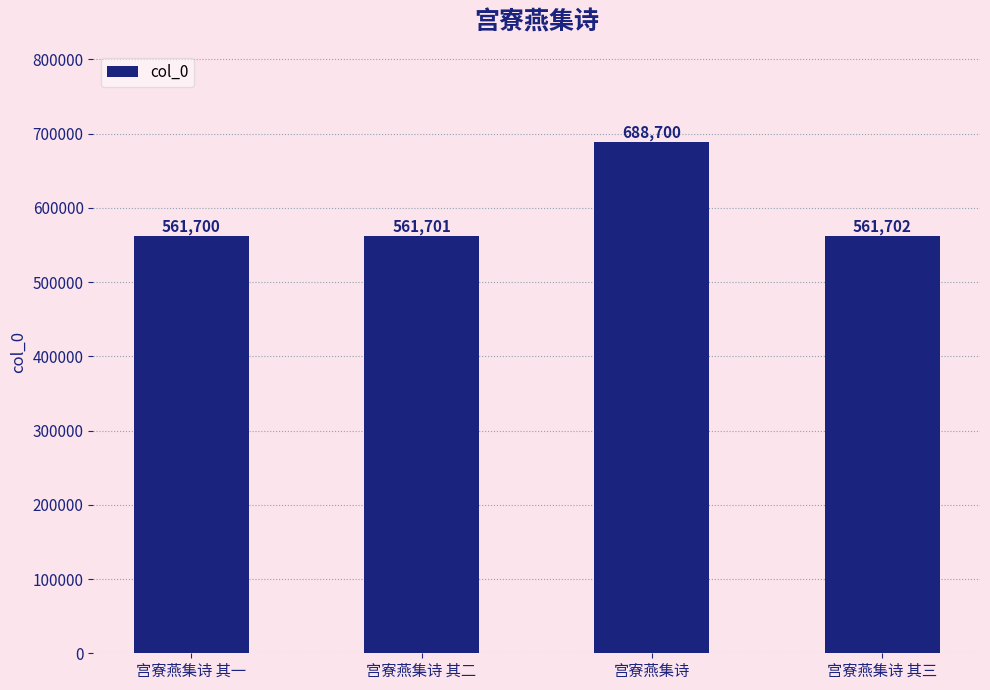

Rank the categories by value from lowest to highest.

宫寮燕集诗 其一, 宫寮燕集诗 其二, 宫寮燕集诗 其三, 宫寮燕集诗